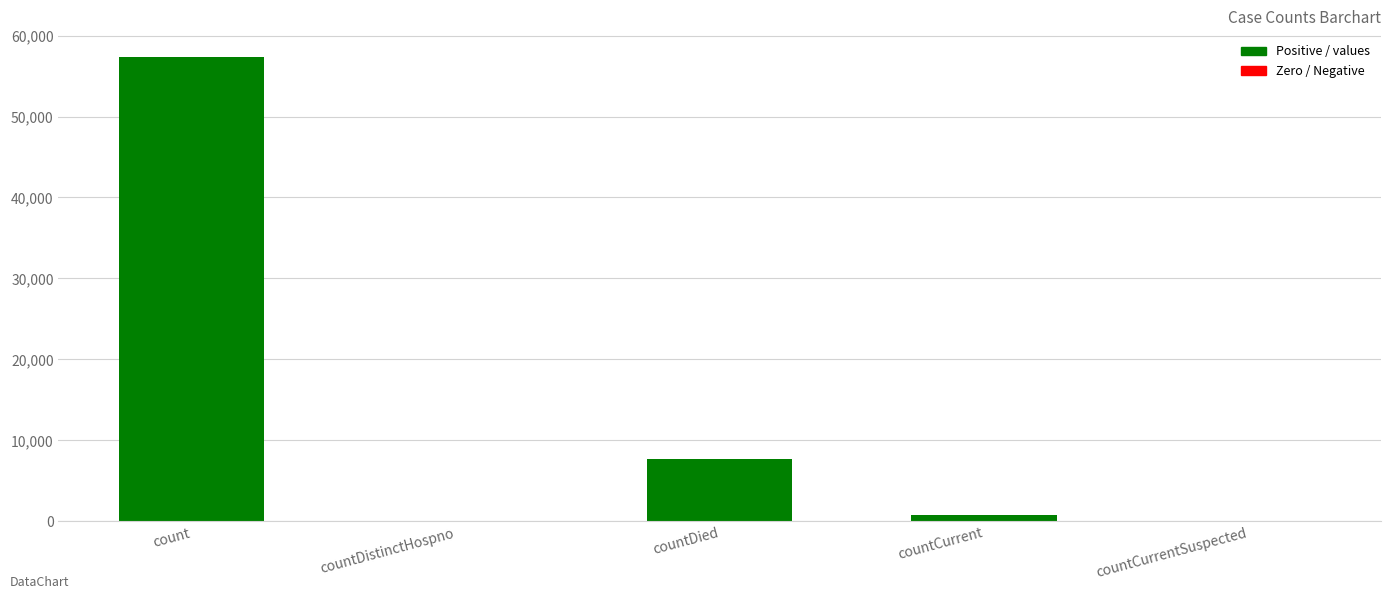

What is the sum of all values?

65793